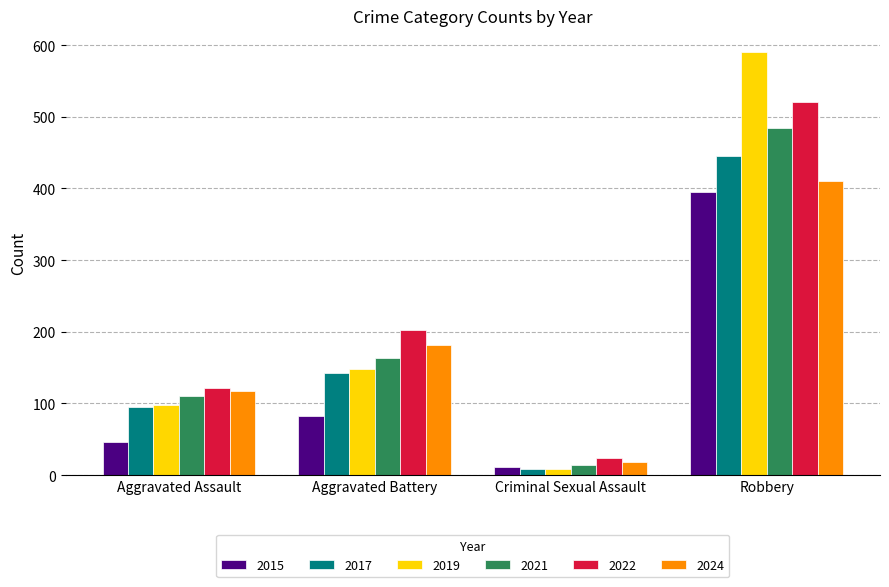

How many bars are there in total?

24